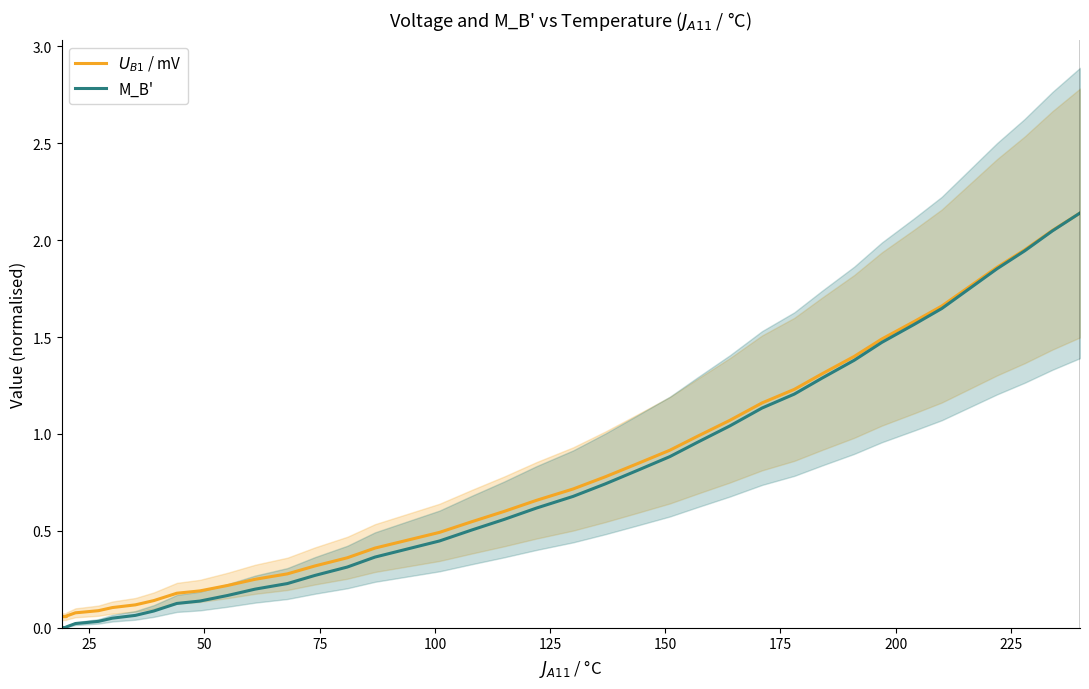

What is the average value of the M_B' series?

0.7